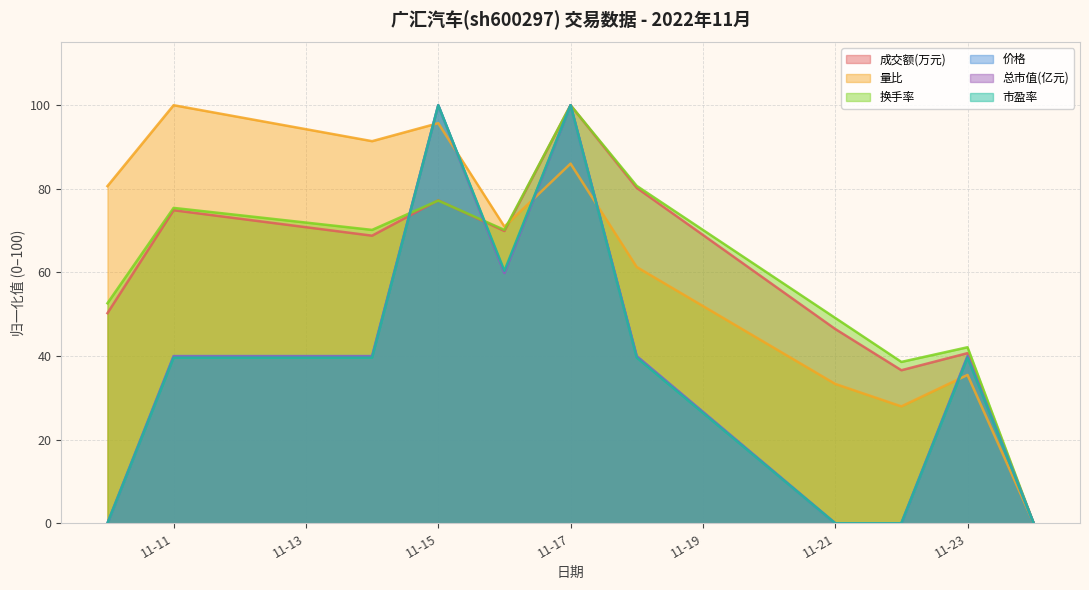

Is it true that 市盈率 equals -56.9 at 11-21?

False